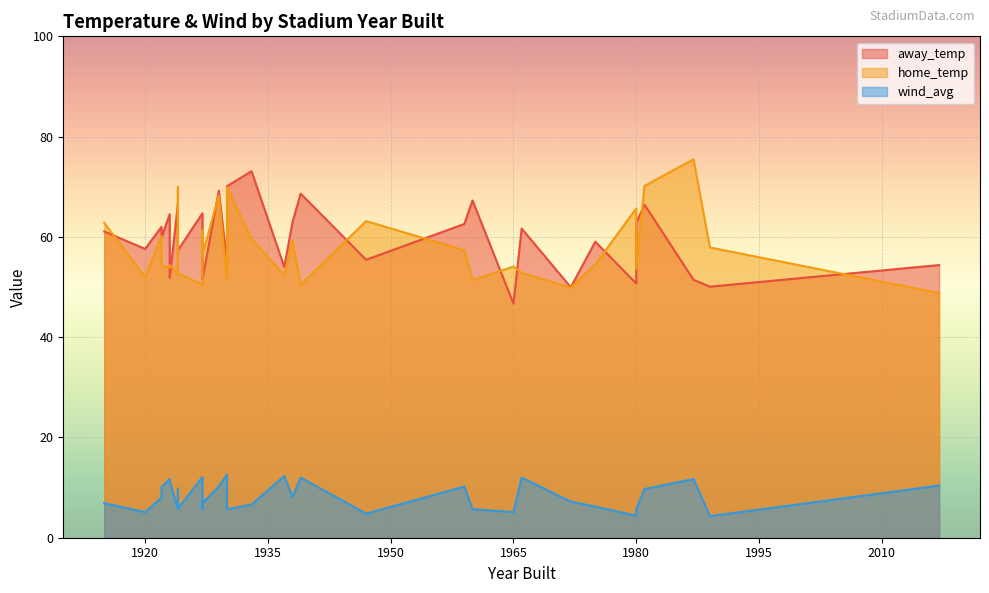

Reading left to right, extract all data points from this chart.

away_temp: 1987=51.4	1922=62.0	1980=50.7	1933=73.1	1937=54.0	1966=61.7	1959=62.6	1938=62.9	1972=50.0	1927=52.9	1923=51.8	1929=69.2	2017=54.4	1924=66.5	1927=51.5	1927=64.7	1920=57.6	1923=64.5	1960=67.3	1947=55.4	1922=59.9	1930=55.0	1915=61.1	1981=66.5	1965=46.7	1989=50.1	1924=57.3	1939=68.6	1980=62.8	1975=59.0	1930=70.1	1924=62.1
home_temp: 1987=75.5	1922=60.1	1980=65.7	1933=59.6	1937=52.3	1966=52.8	1959=57.3	1938=59.3	1972=49.9	1927=61.3	1923=54.4	1929=68.2	2017=48.8	1924=52.7	1927=56.4	1927=50.5	1920=52.0	1923=53.8	1960=51.4	1947=63.1	1922=54.3	1930=51.4	1915=62.8	1981=70.2	1965=54.1	1989=57.9	1924=52.7	1939=50.4	1980=53.6	1975=54.5	1930=69.9	1924=70.0
wind_avg: 1987=11.7	1922=8.0	1980=4.4	1933=6.6	1937=12.3	1966=12.0	1959=10.2	1938=8.1	1972=7.2	1927=5.7	1923=11.3	1929=10.2	2017=10.4	1924=5.8	1927=6.9	1927=12.1	1920=5.1	1923=11.7	1960=5.7	1947=4.8	1922=10.1	1930=12.6	1915=6.9	1981=9.7	1965=5.1	1989=4.3	1924=5.8	1939=12.0	1980=5.7	1975=6.2	1930=5.7	1924=9.8